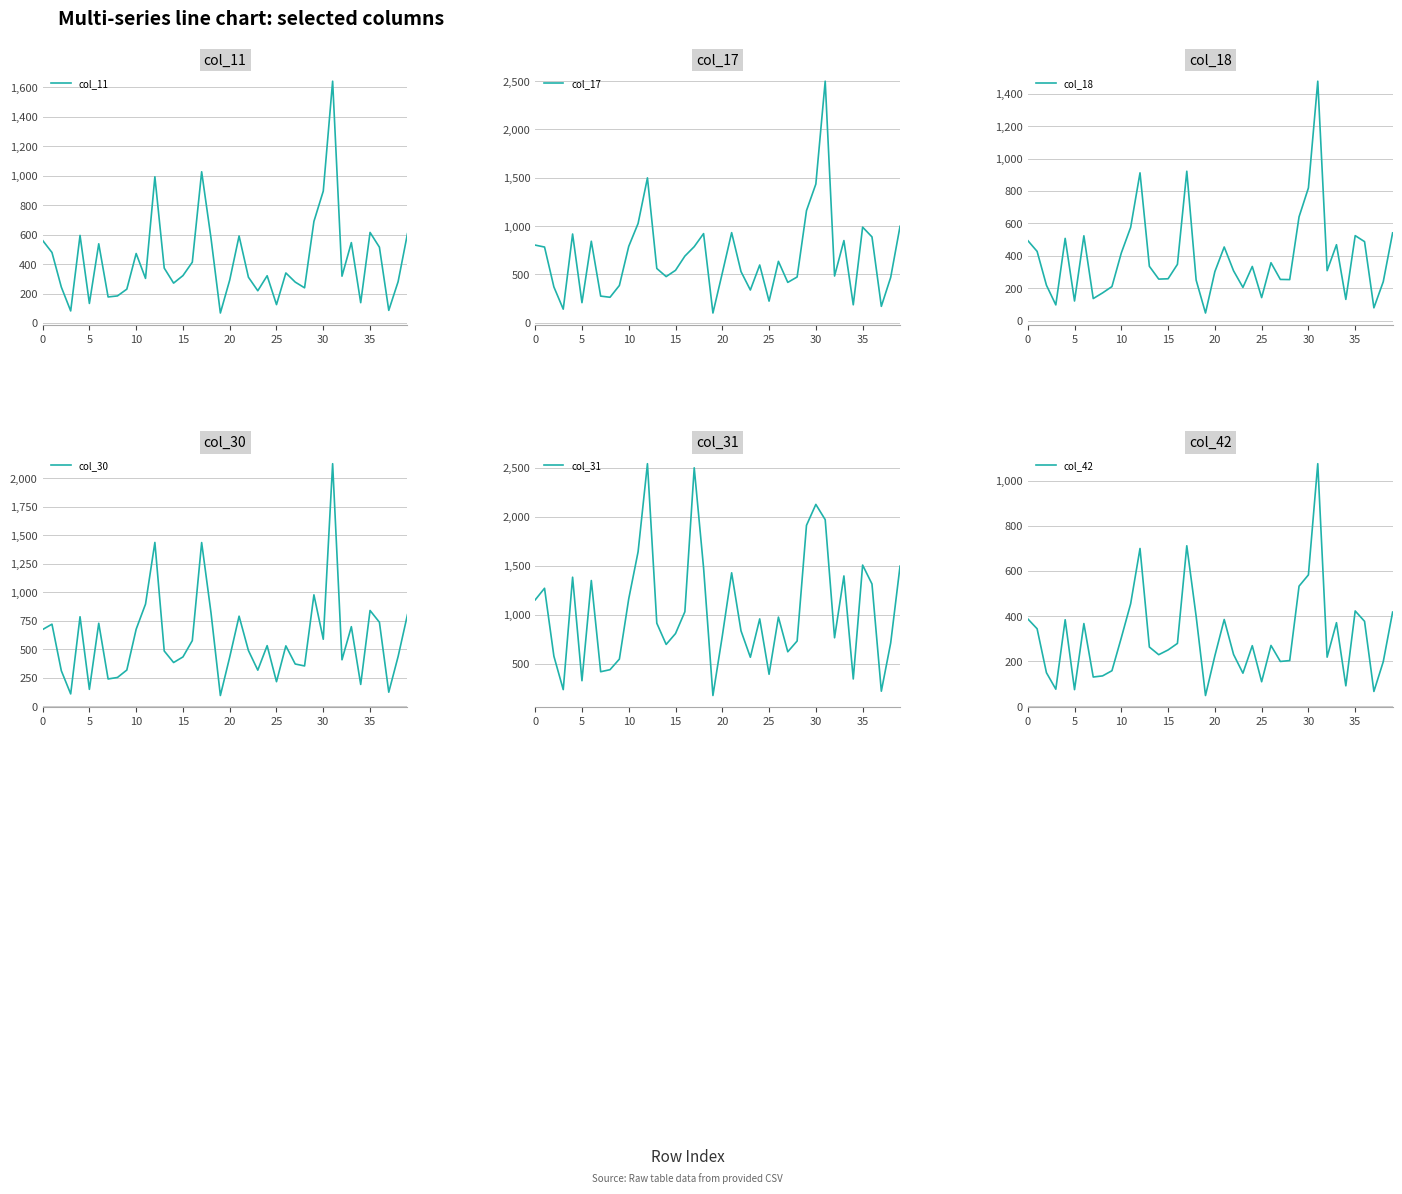

At how many categories does at least one series exceed 1848?

5